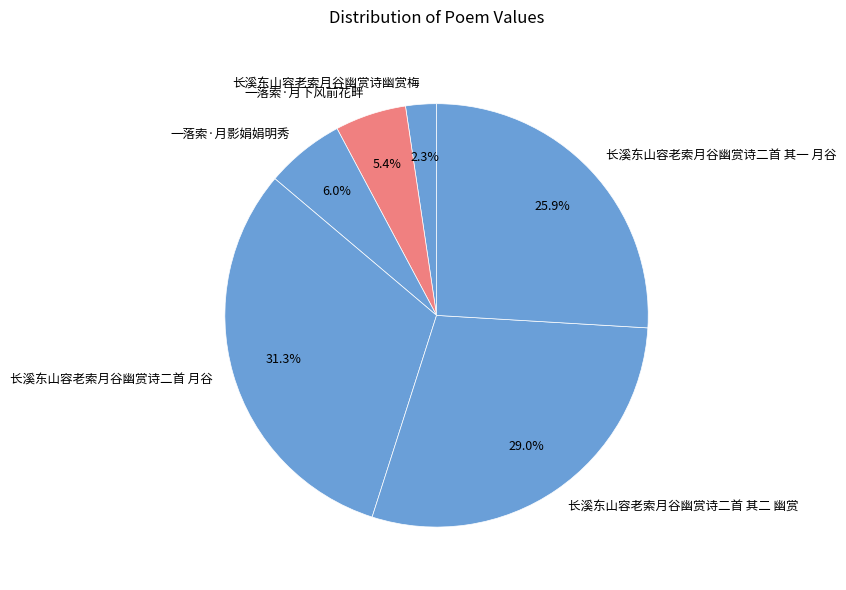

True or false: 长溪东山容老索月谷幽赏诗二首 其二 幽赏 accounts for 36% of the total.

False